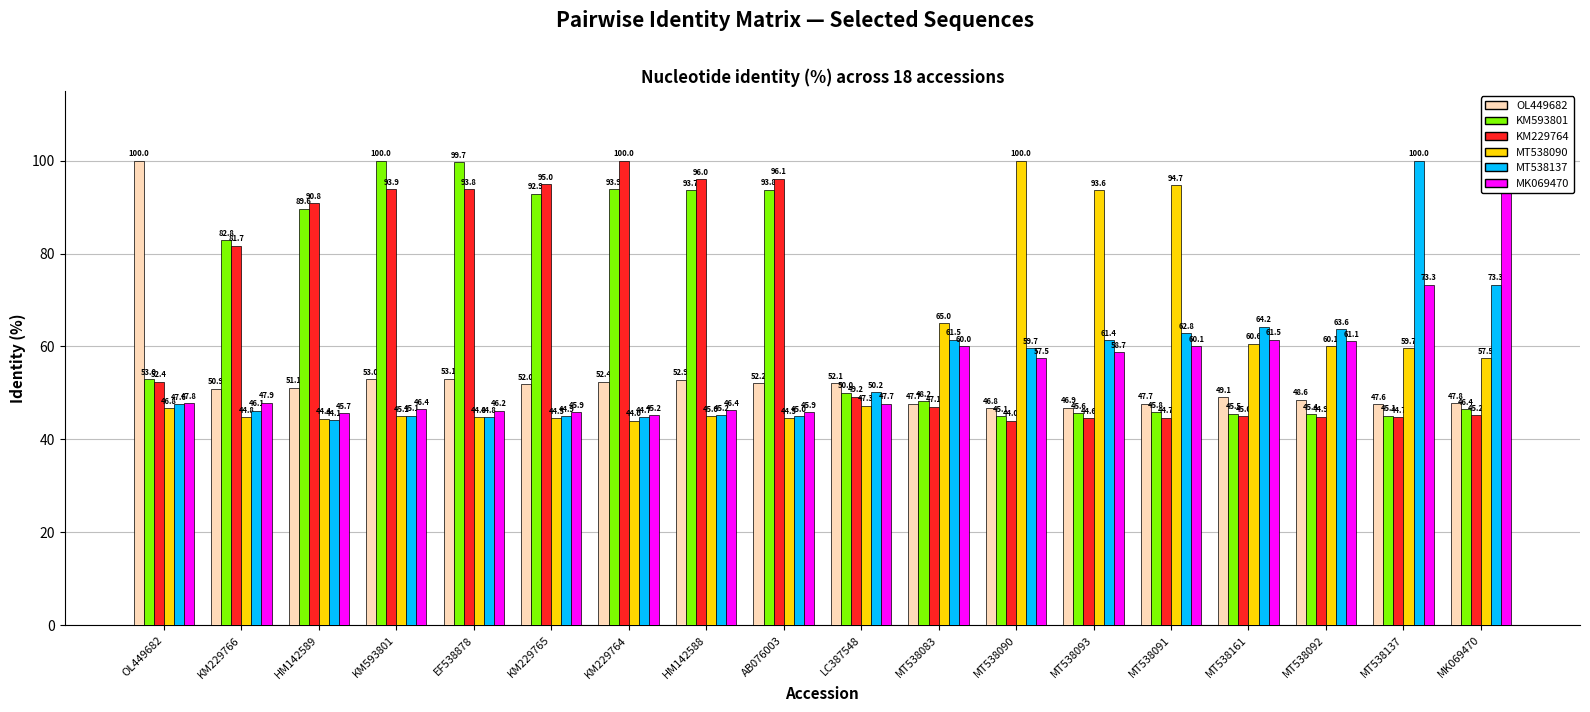

At which category is the sum across all series the highest?

KM593801